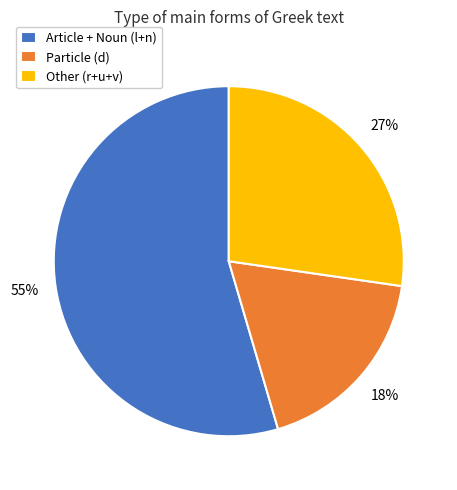

Approximately how many times larger is the value at Particle (d) compared to Other (r+u+v)?

0.7